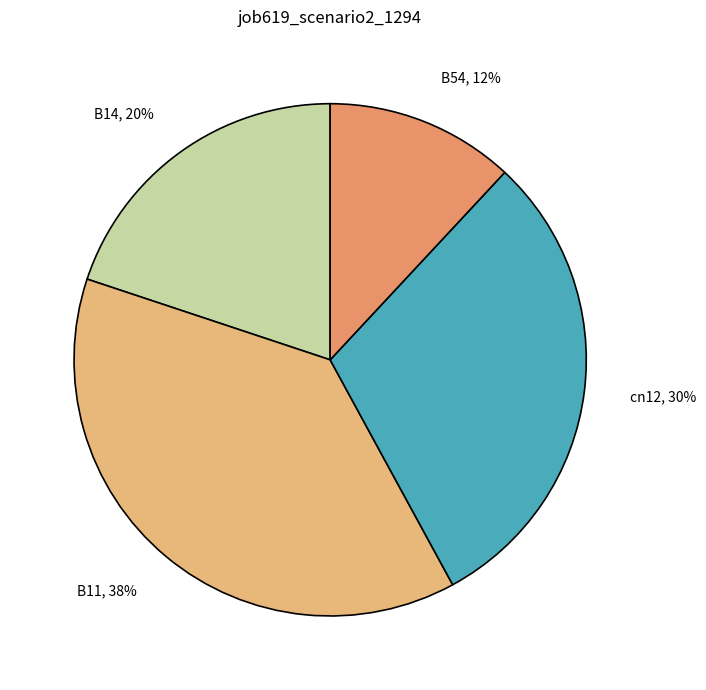

The B11 slice represents 38% of the pie. True or false?

True